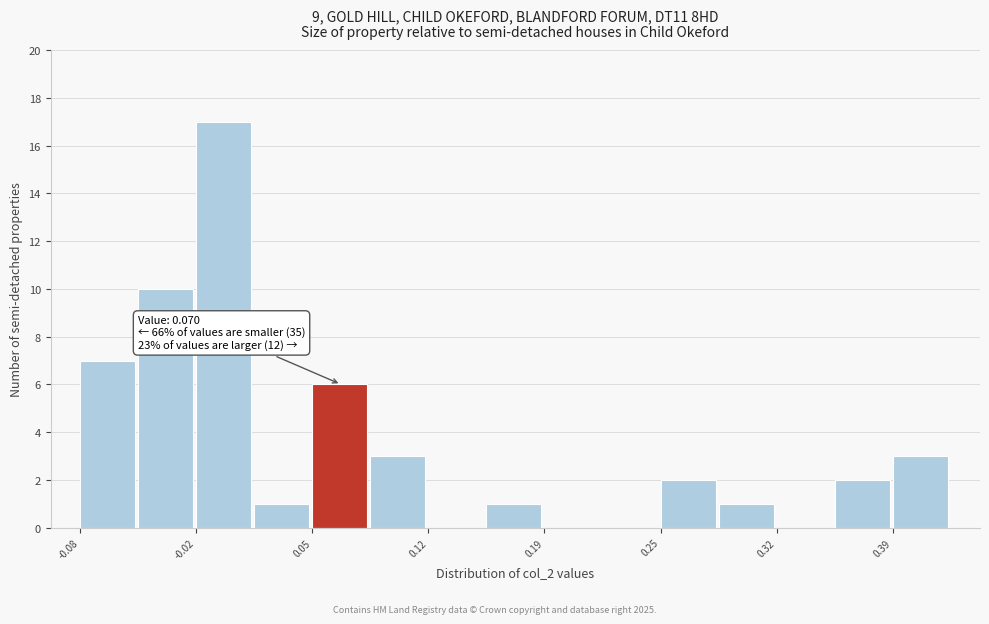

Around what value on the x-axis is the tallest bar? Give the approximate position of its centre, as read against the axis.

0.00